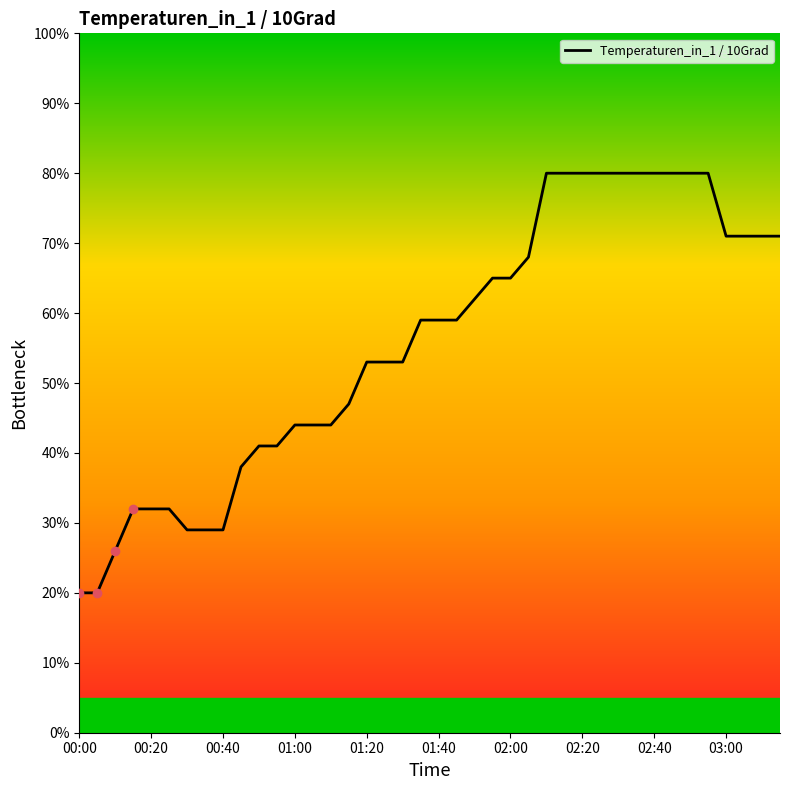

Reading left to right, transcribe all the data shown in this chart.

20	20	26	32	32	32	29	29	29	38	41	41	44	44	44	47	53	53	53	59	59	59	62	65	65	68	80	80	80	80	80	80	80	80	80	80	71	71	71	71